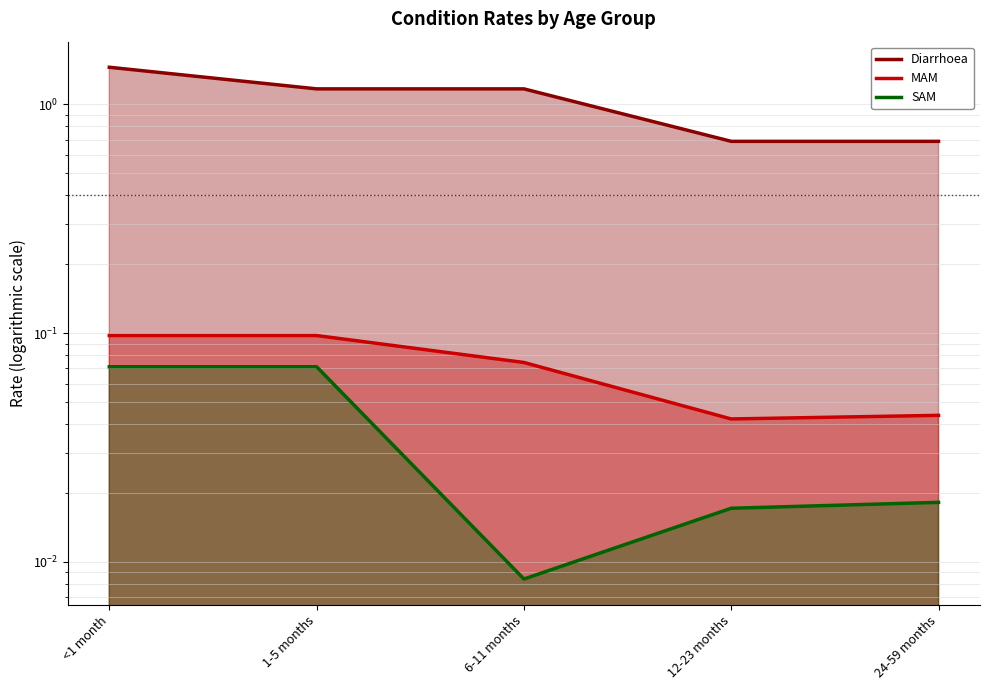

What value does the Diarrhoea series have at 24-59 months?

0.7